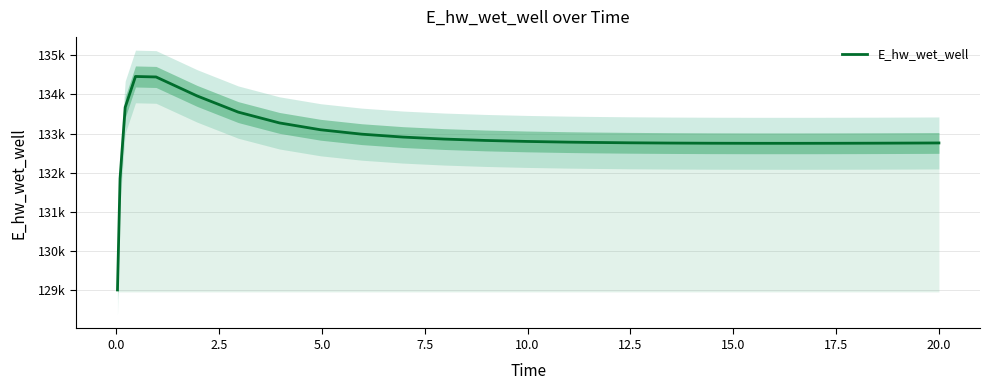

What is the sum of all values?

3322057.4